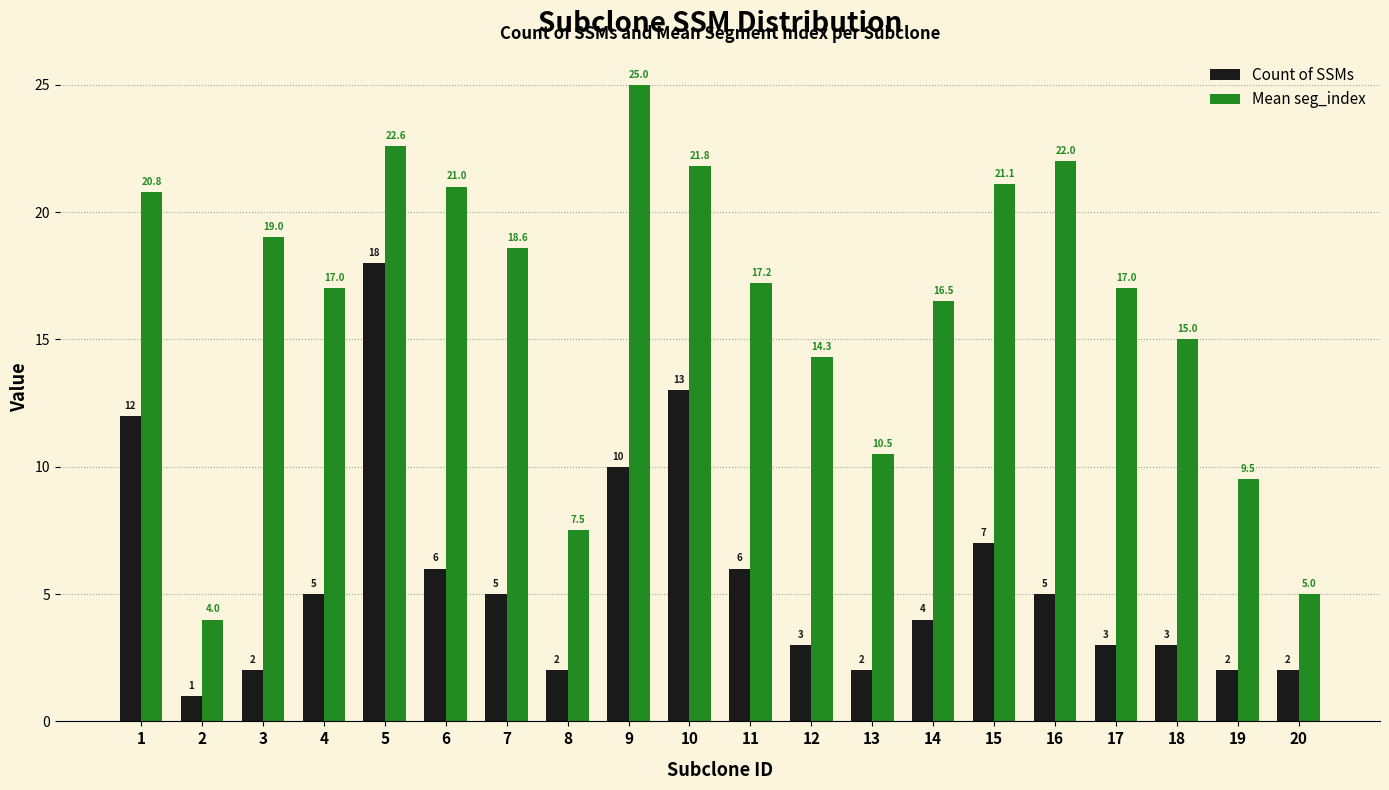

What is the maximum value shown in the chart?

25.0